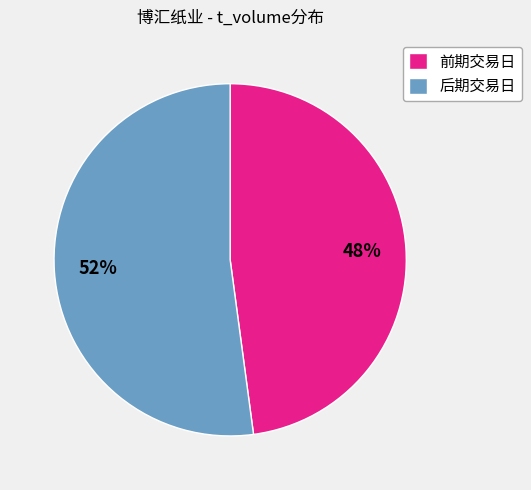

To the nearest percent, what is the difference between the largest and smallest slice percentages?

4%